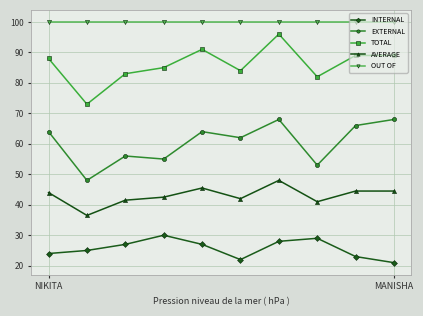

Reading left to right, extract all data points from this chart.

INTERNAL: 24.0	25.0	27.0	30.0	27.0	22.0	28.0	29.0	23.0	21.0
EXTERNAL: 64.0	48.0	56.0	55.0	64.0	62.0	68.0	53.0	66.0	68.0
TOTAL: 88.0	73.0	83.0	85.0	91.0	84.0	96.0	82.0	89.0	89.0
AVERAGE: 44.0	36.5	41.5	42.5	45.5	42.0	48.0	41.0	44.5	44.5
OUT OF: 100.0	100.0	100.0	100.0	100.0	100.0	100.0	100.0	100.0	100.0